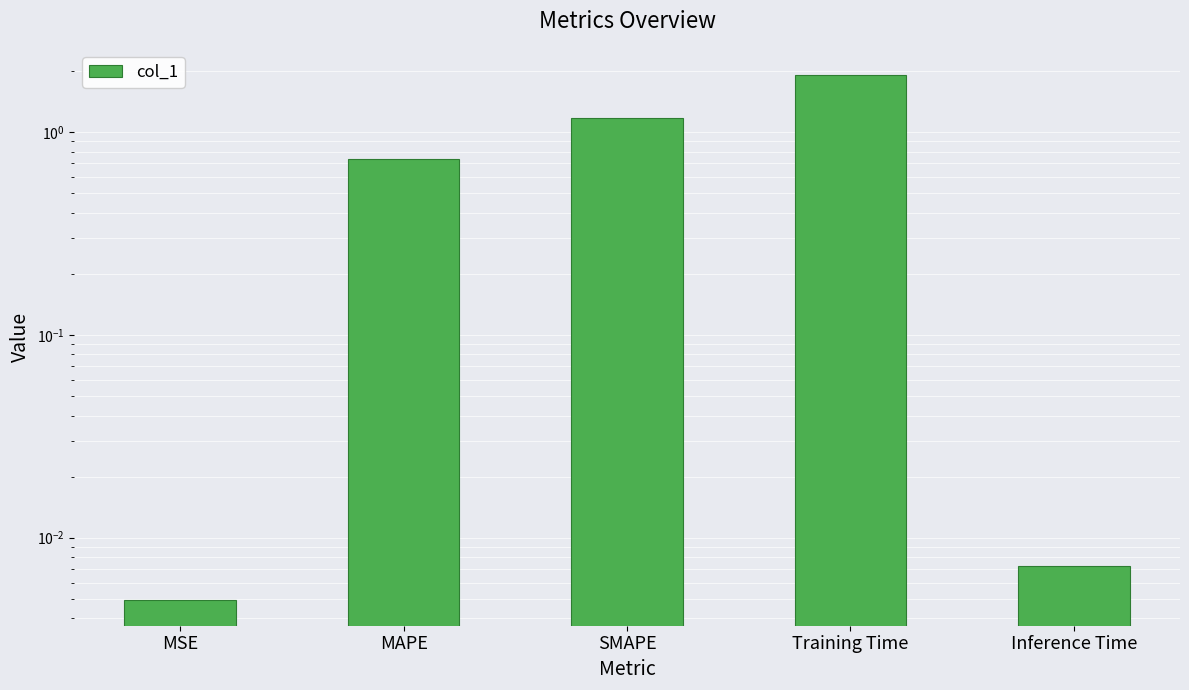

What is the change in value from MSE to Training Time?

+1.9